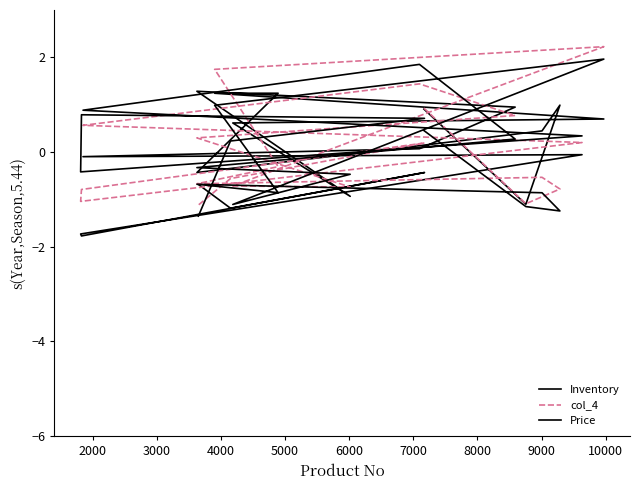

What are all the series names shown in the legend?

Inventory, col_4, Price